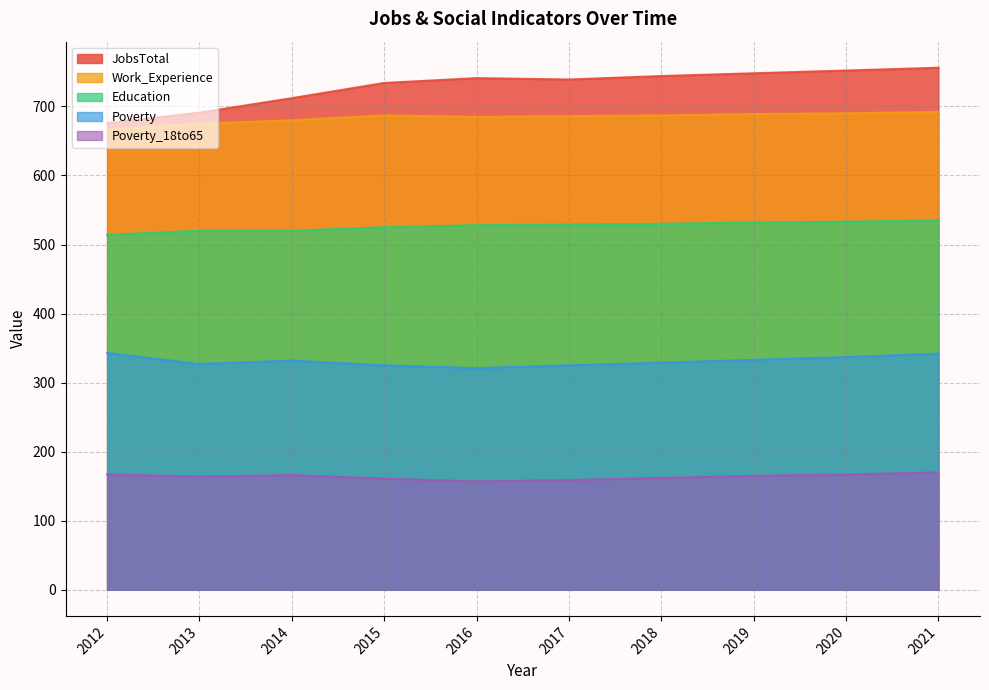

What is the value of the Poverty point at the 3rd from the left?

332